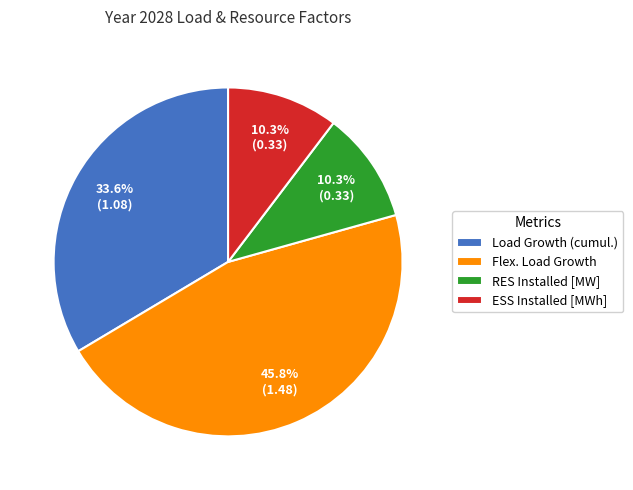

The RES Installed [MW] slice represents 1% of the pie. True or false?

False